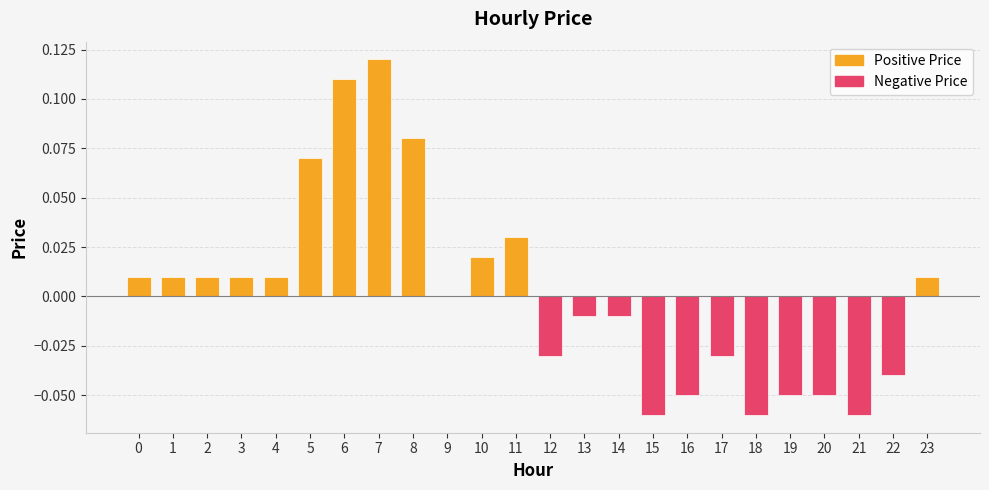

True or false: the data shows -0.0 at 12.

True